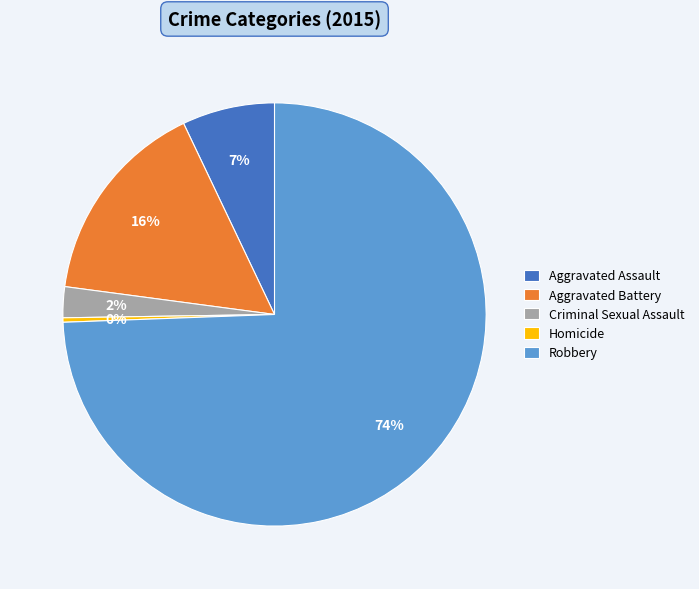

The Homicide slice represents 6% of the pie. True or false?

False